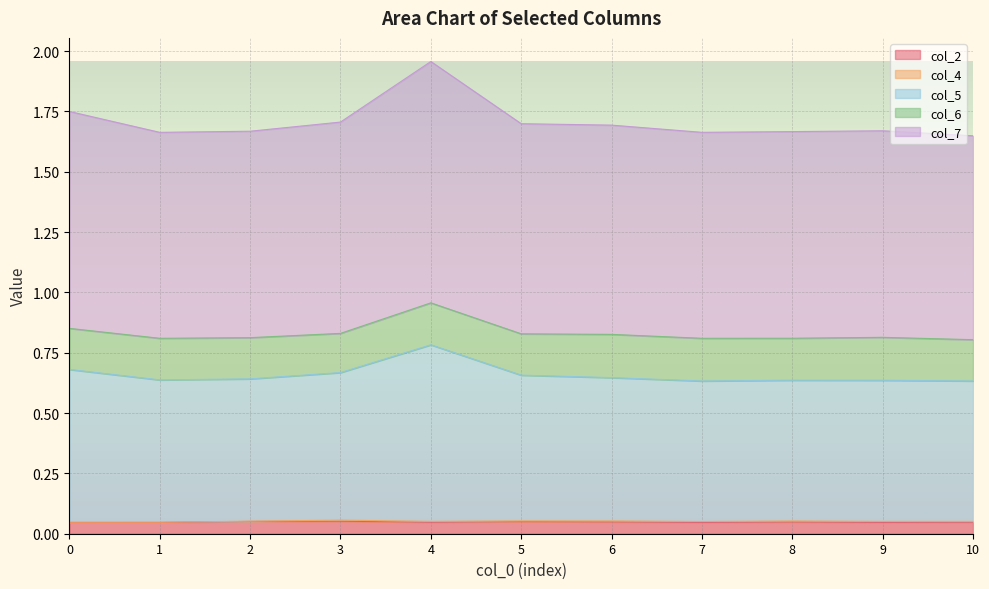

Is it true that col_7 equals 1.7 at 9?

True